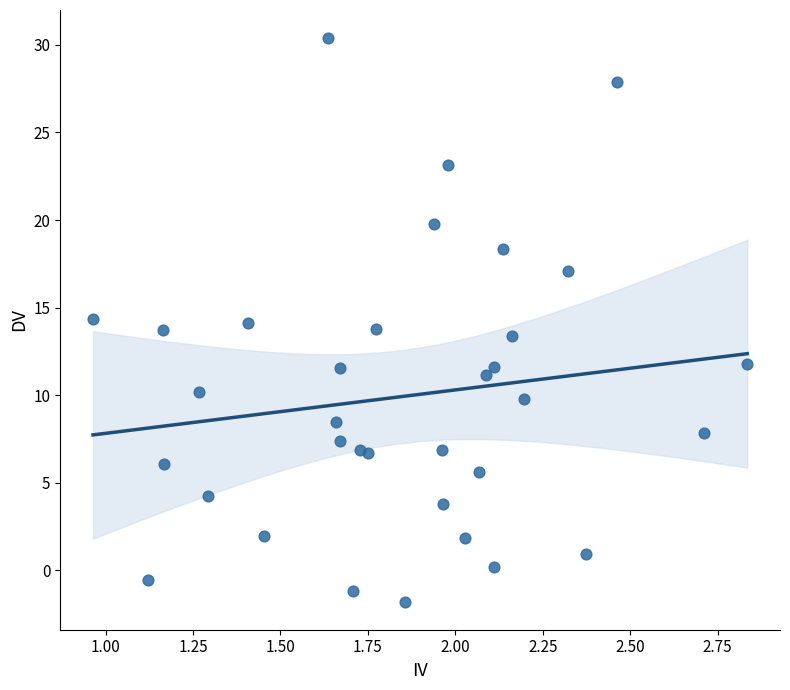

What is the range of X values (max minus min)?

1.9